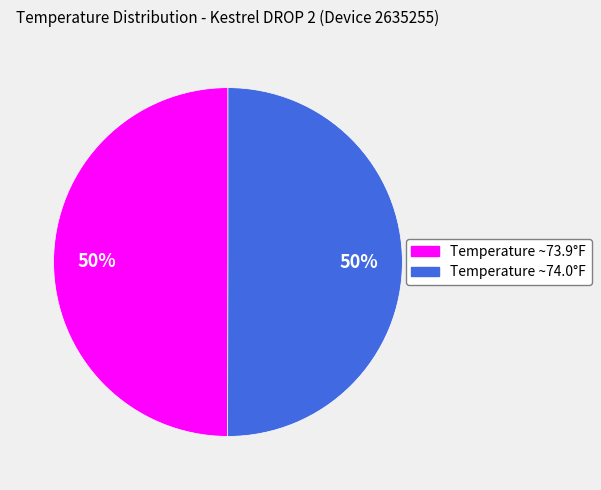

To the nearest percent, what is the average slice percentage?

50%